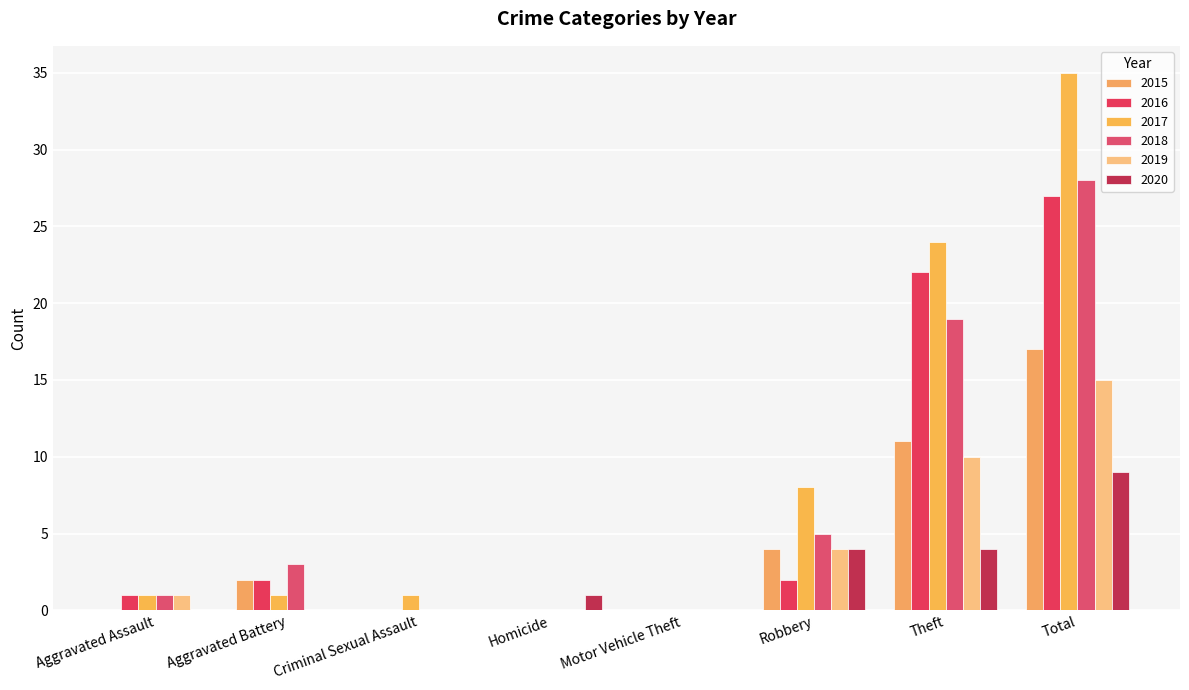

At which category is the sum across all series the highest?

Total